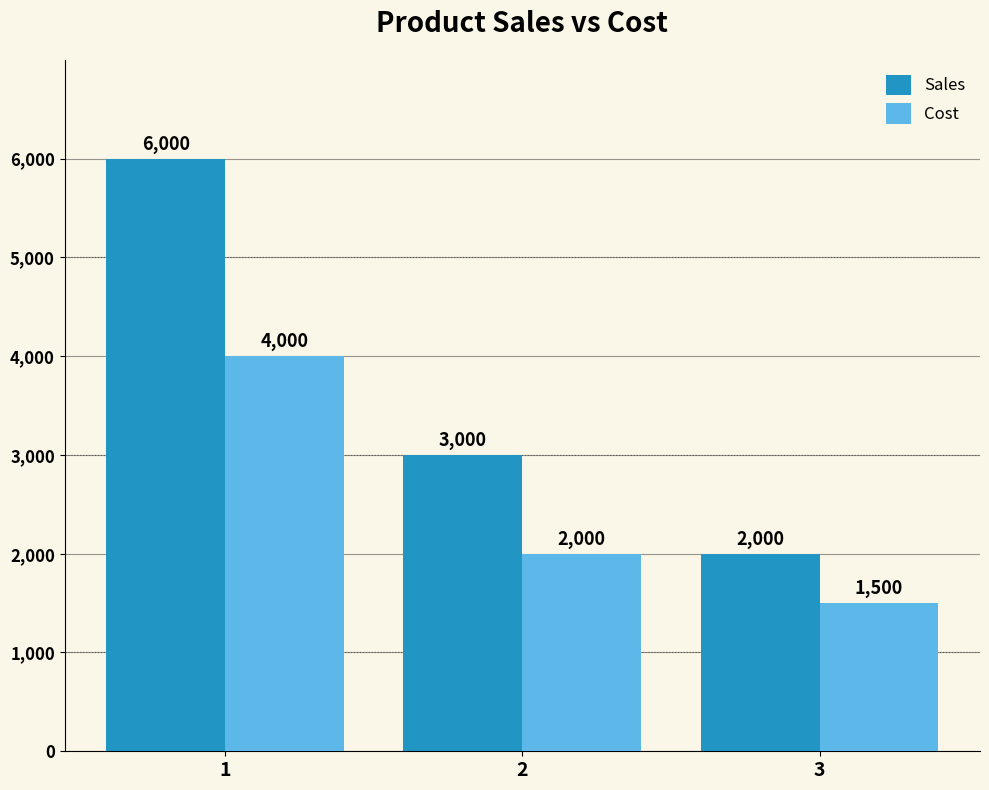

What is the total value across all series at 1?

10000